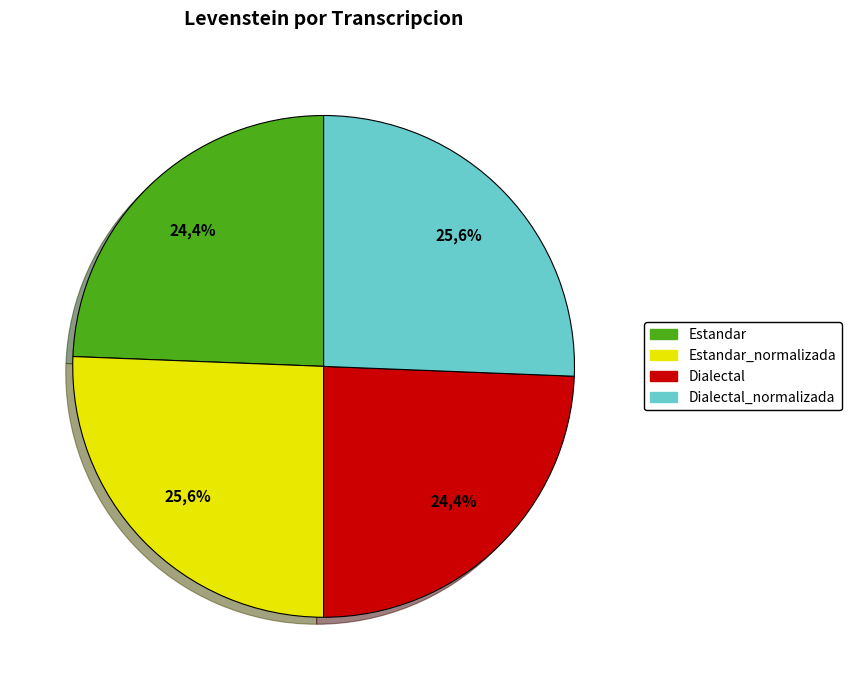

The Dialectal slice represents 24% of the pie. True or false?

True